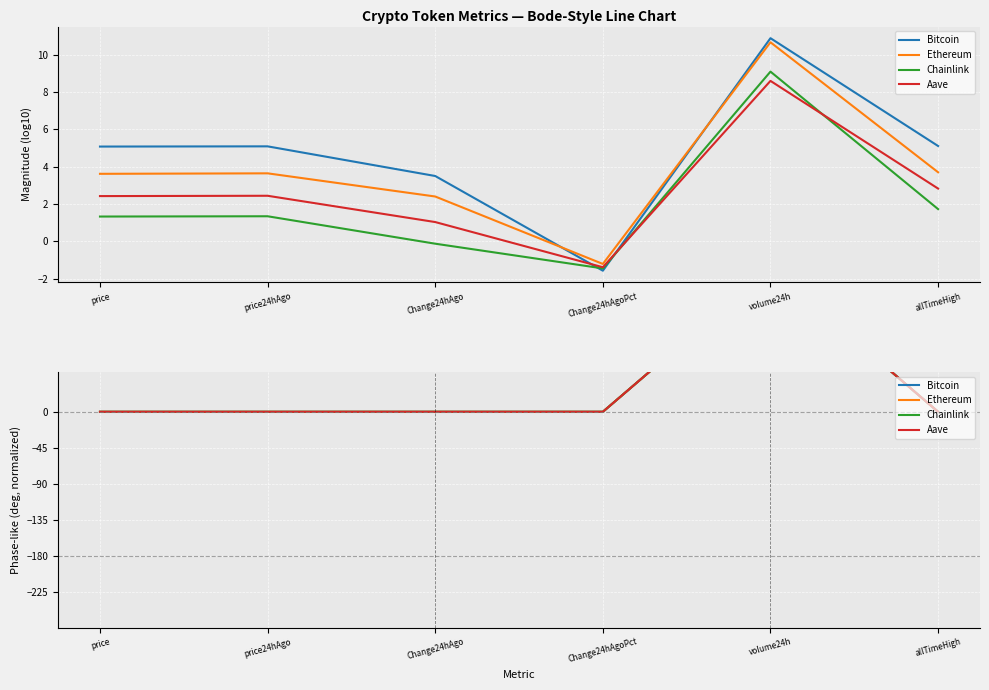

How many series are shown in this chart?

4